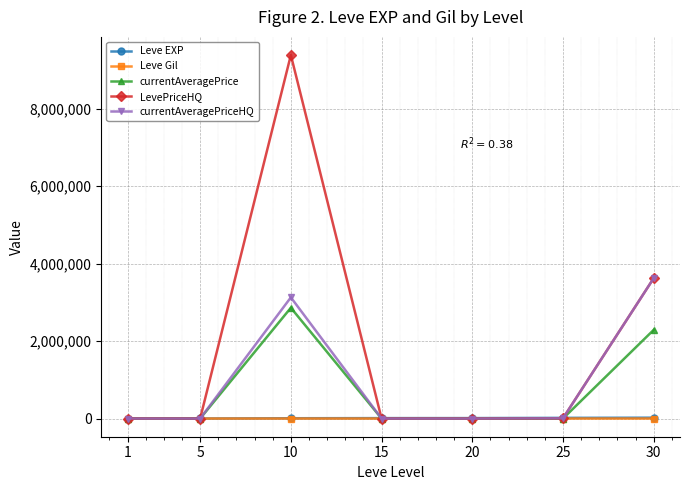

How many lines are shown in the chart?

5